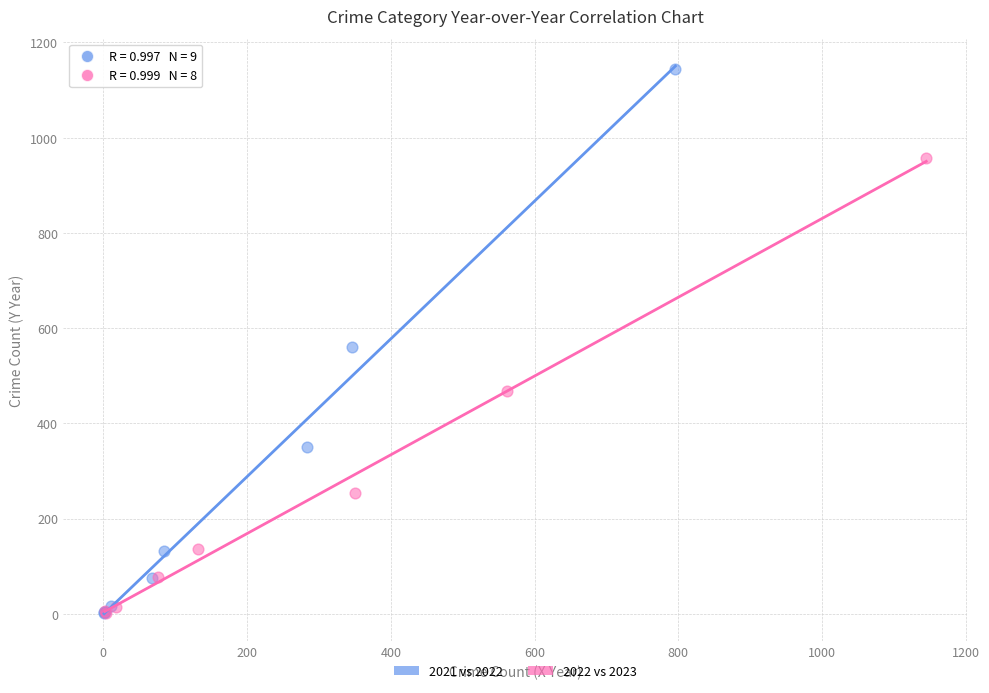

Which series has the largest Y range (max minus min)?

2021 vs 2022